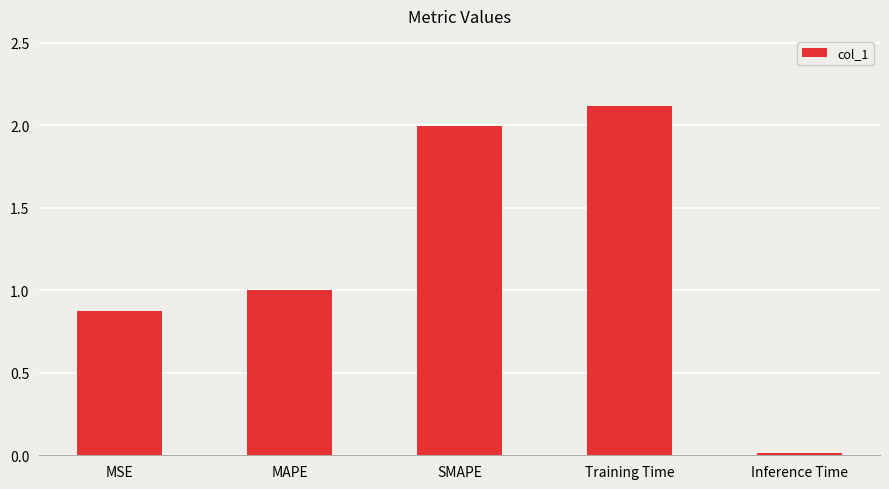

Where is the data nearest to the value 1?

MAPE